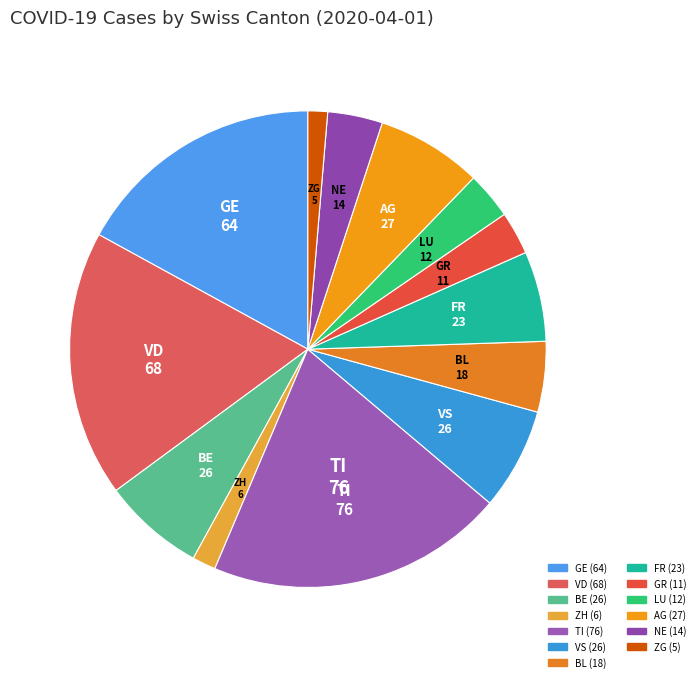

Count the number of slices in the pie.

13